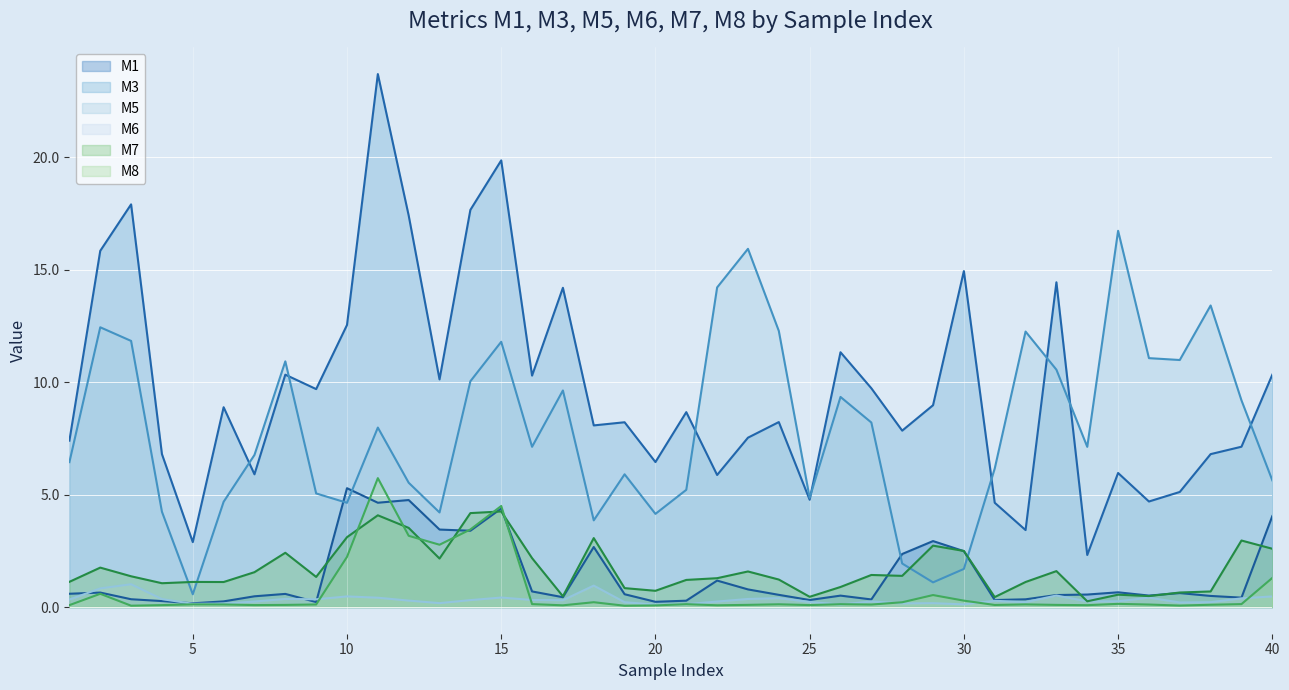

What is the difference between the second highest and second lowest values in the M5 line series?

14.8